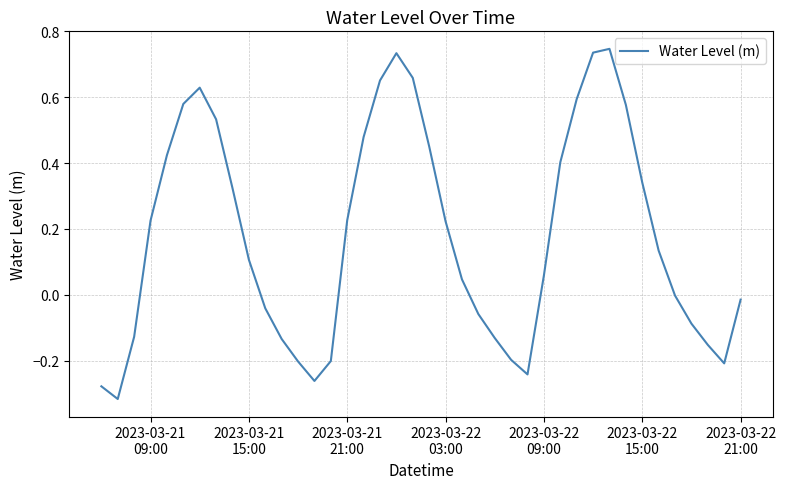

What is the difference between the maximum and minimum values?

1.1